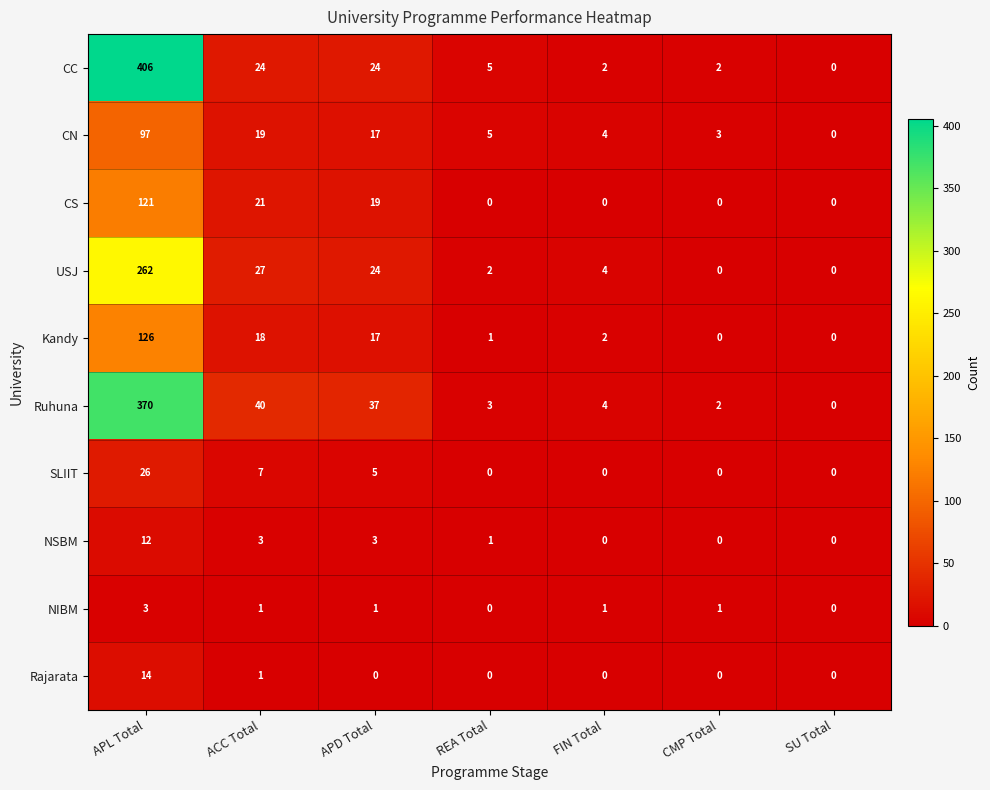

At which category is the sum across all series the highest?

APL Total